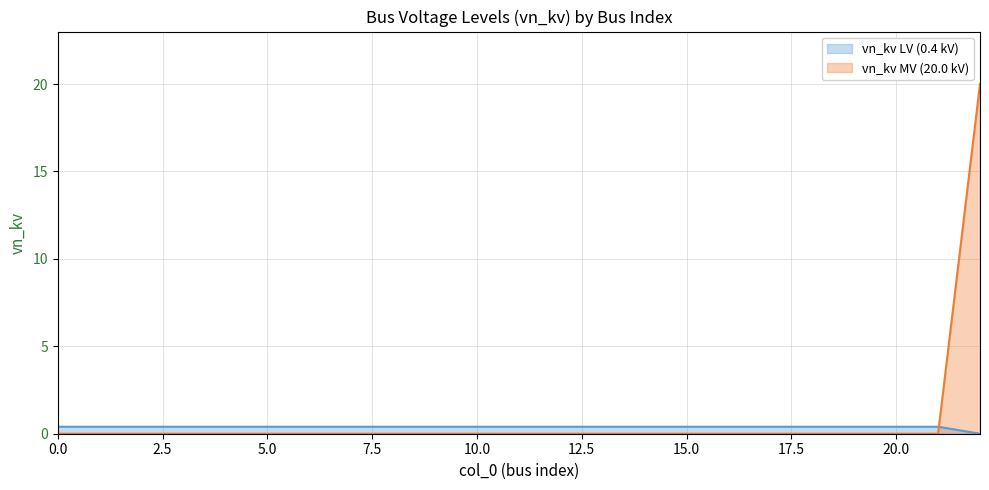

Count the number of values greater than 0.

1